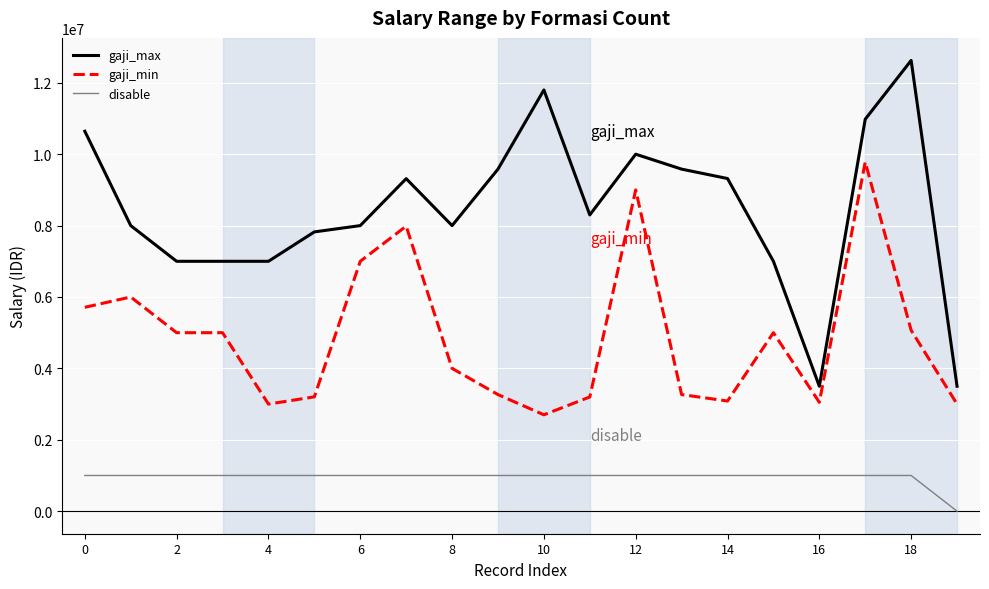

What are all the series names shown in the legend?

gaji_max, gaji_min, disable